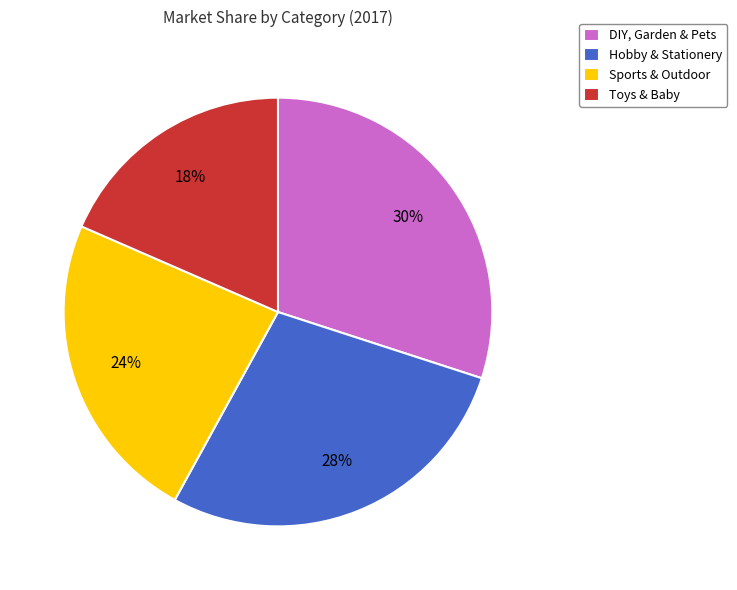

How many slices are in this pie chart?

4